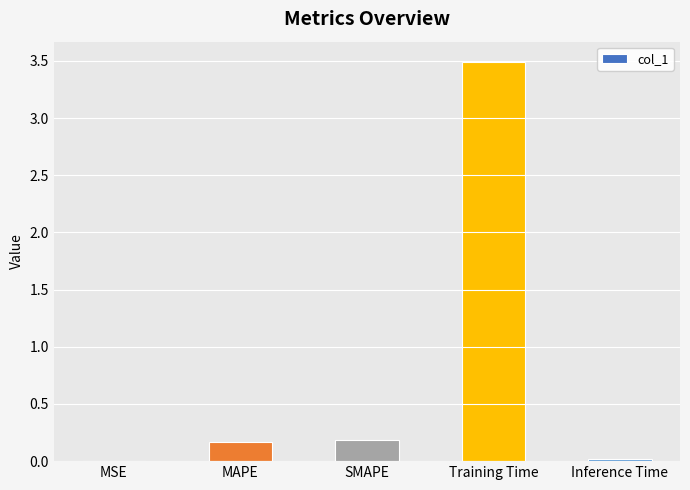

Count the number of categories in the chart.

5